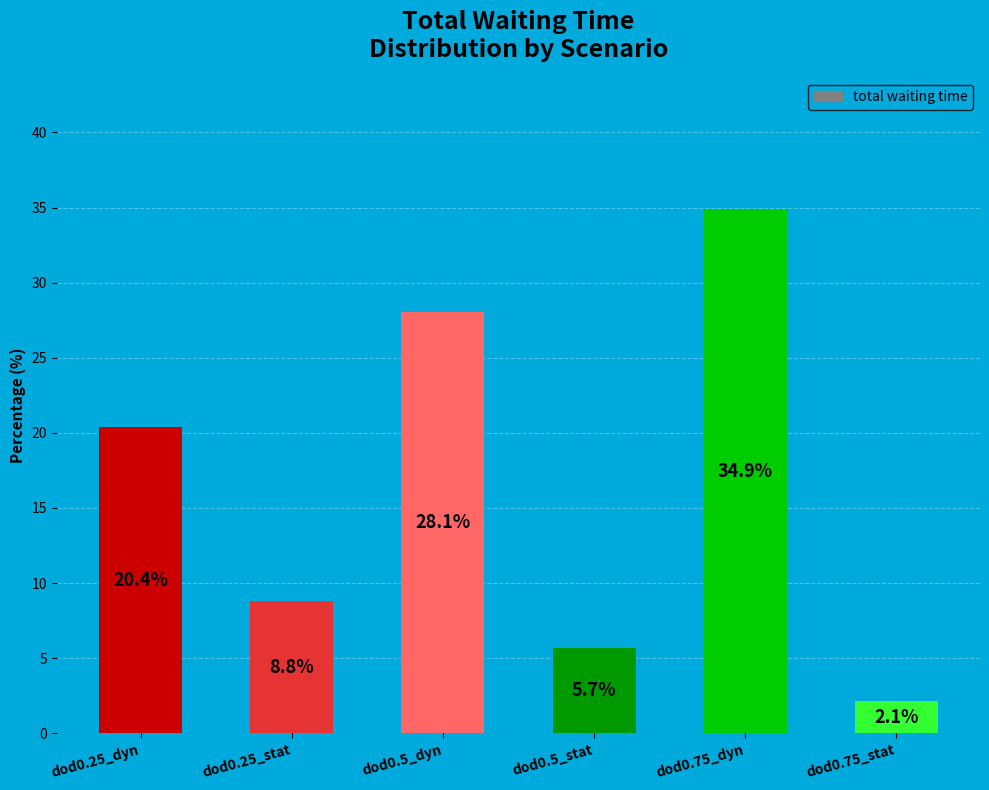

The value at dod0.75_dyn is 9.5. True or false?

False